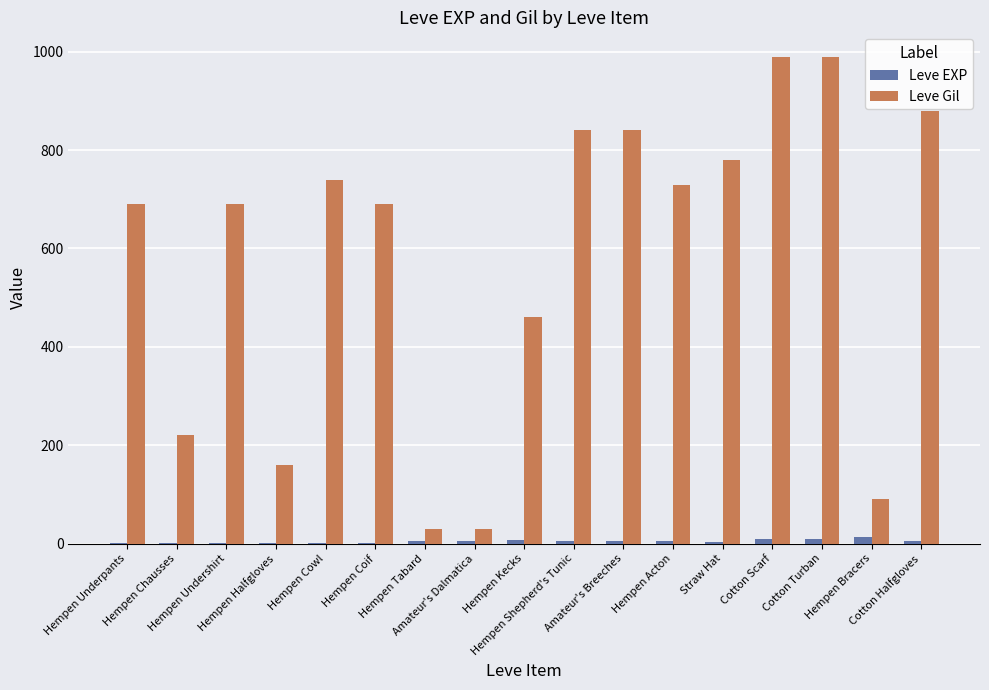

Is the value of Leve EXP at Hempen Tabard greater than the value of Leve Gil at Hempen Coif?

No